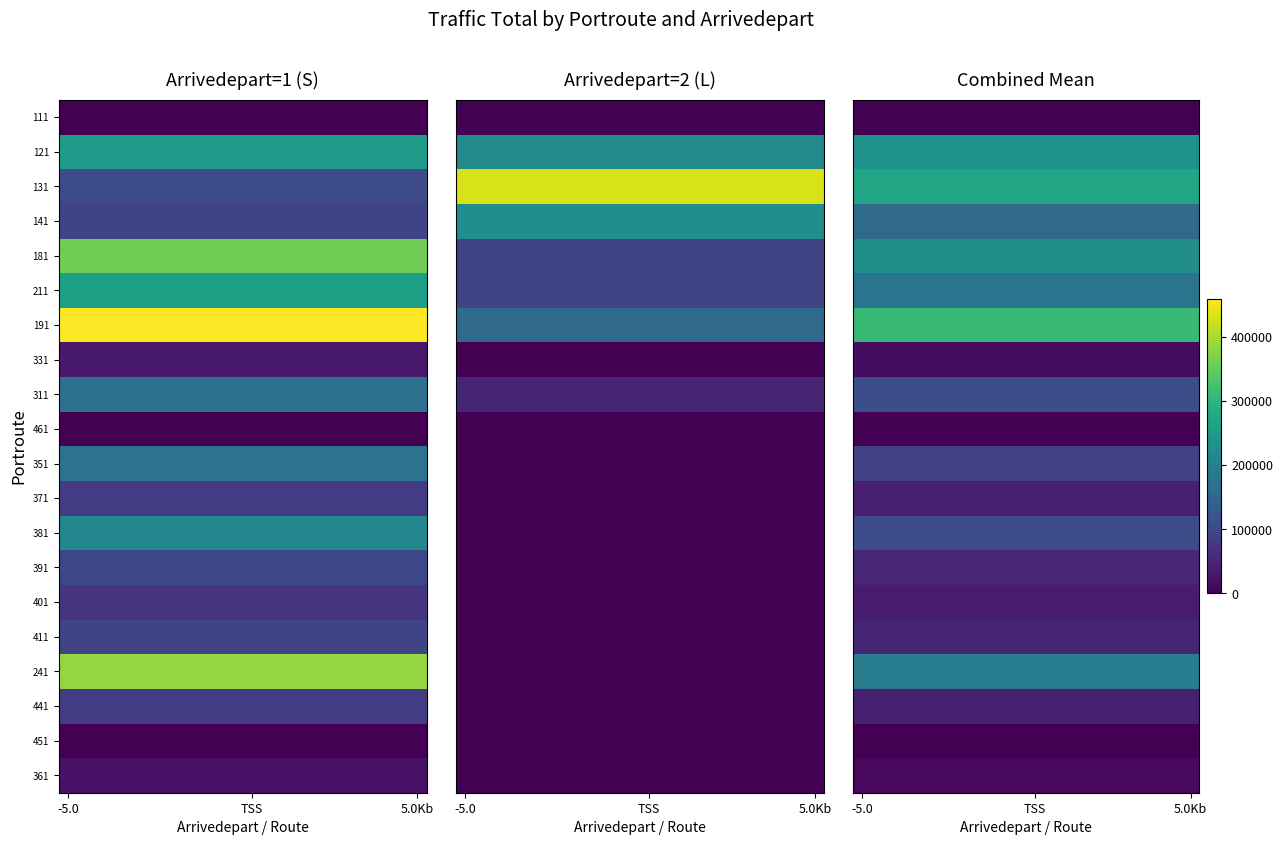

At how many categories does at least one series exceed 108402?

20